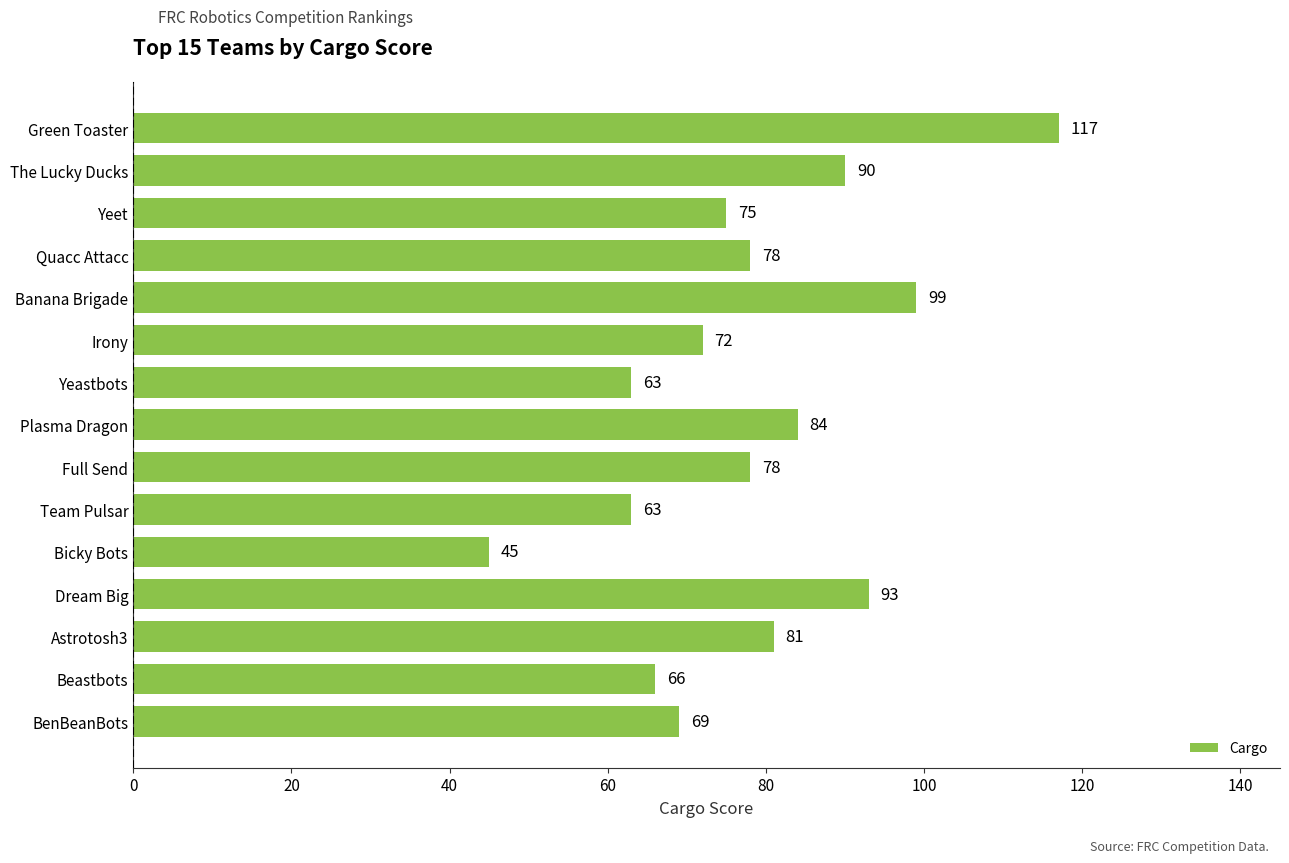

How many bars are there in total?

15